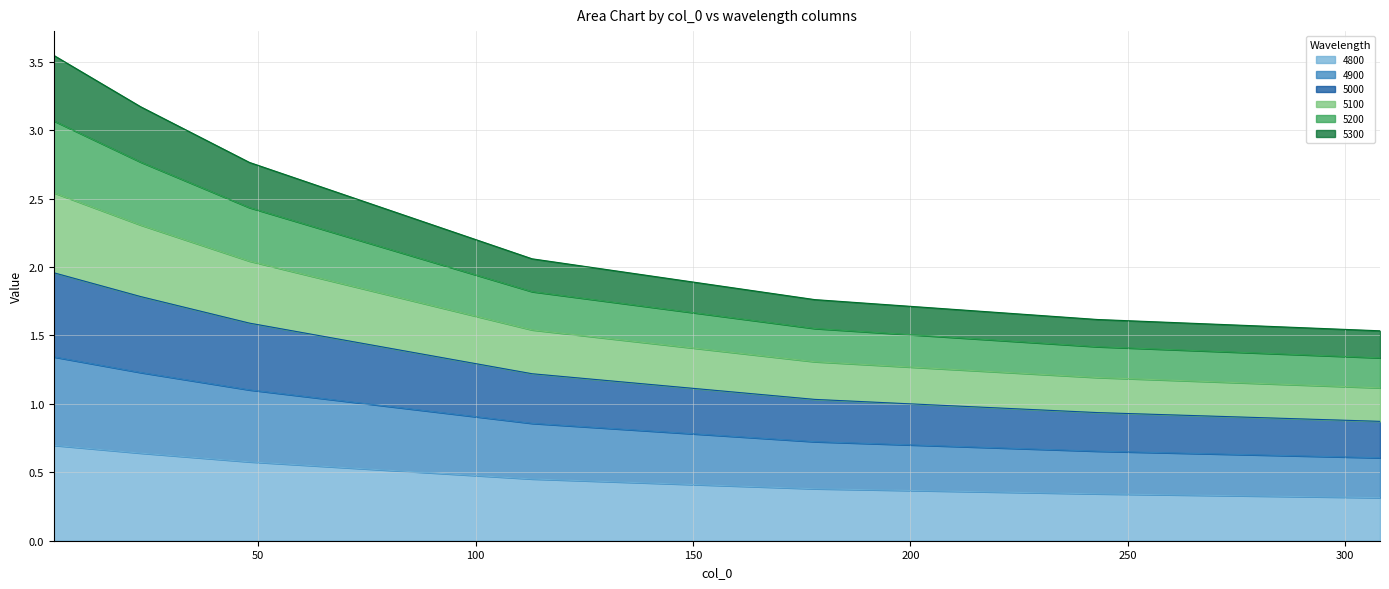

Does the chart have visible grid lines?

Yes